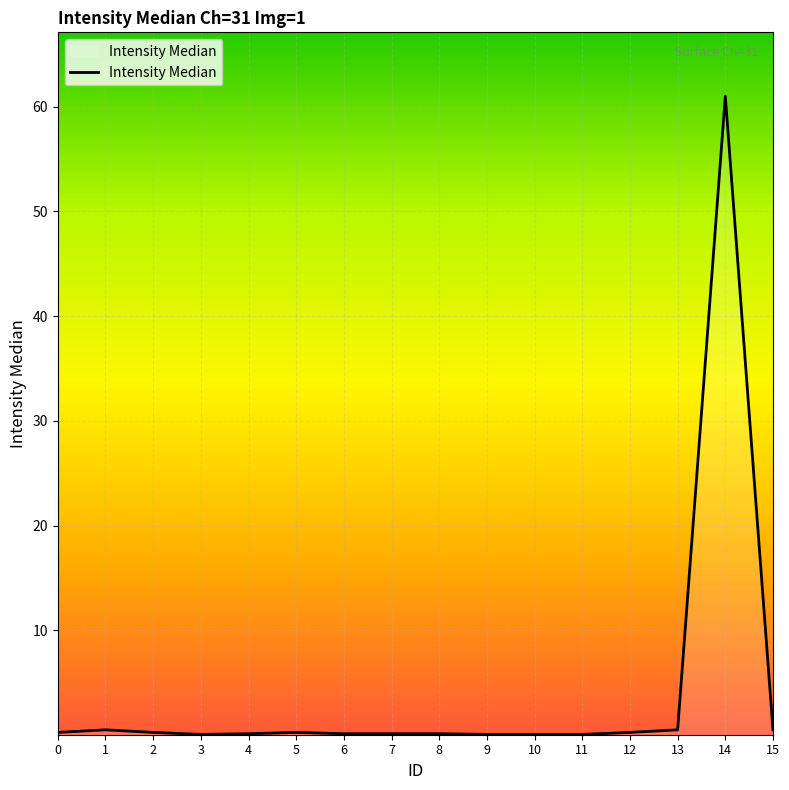

True or false: the data shows 0.1 at 10.

True